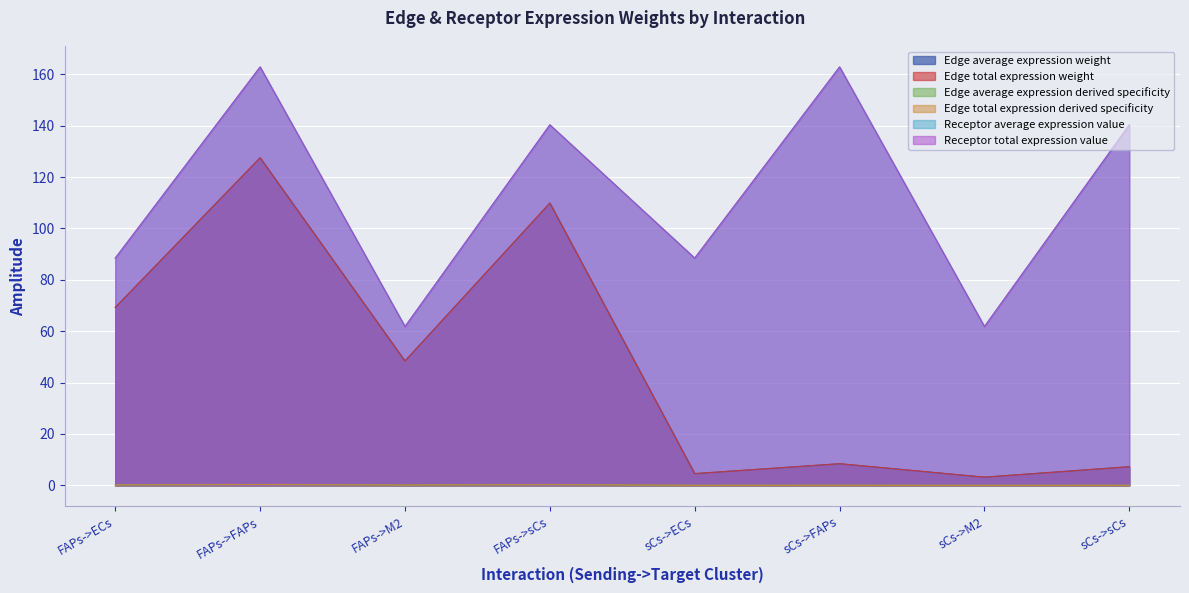

True or false: Edge average expression weight and Edge average expression derived specificity cross at least once.

False